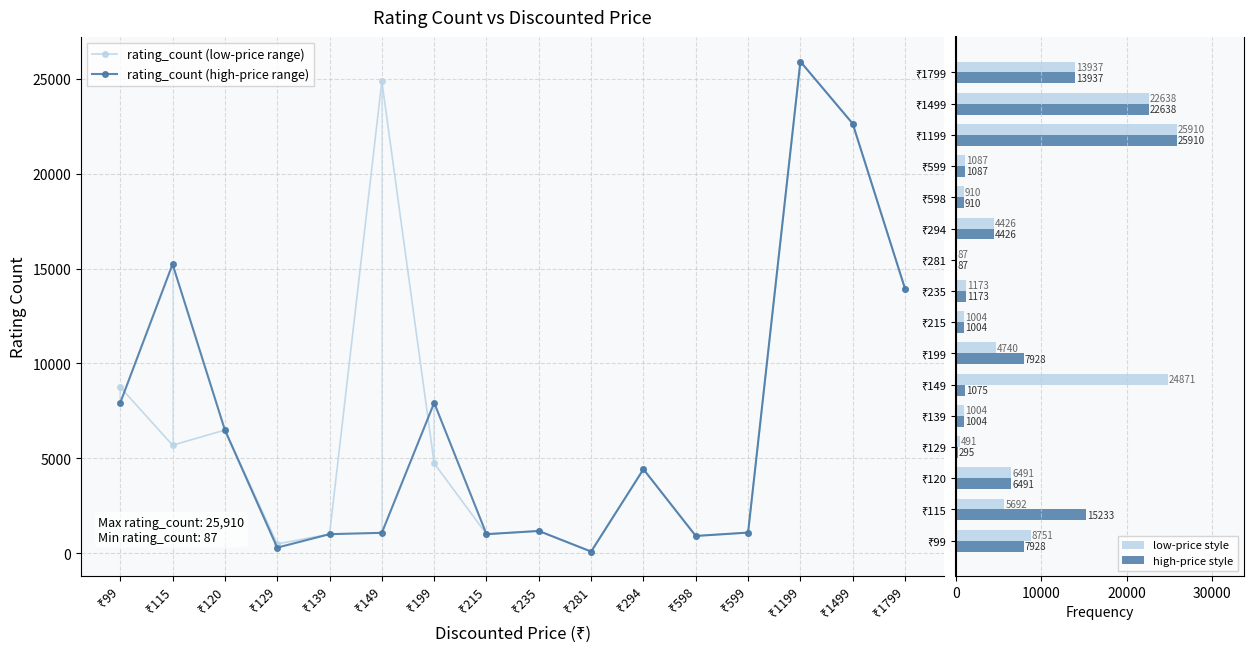

How many data points in rating_count (low-price range) are above 4740?

7